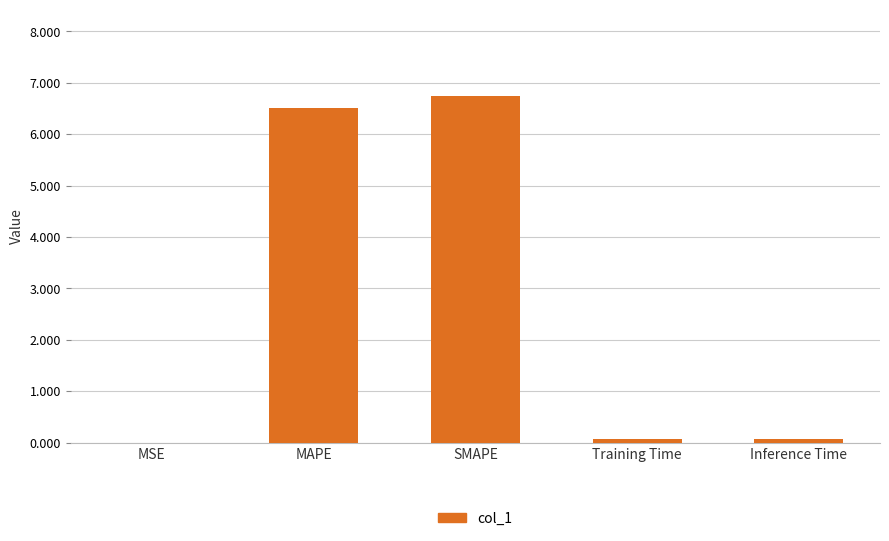

The value at MSE is 0.0. True or false?

True